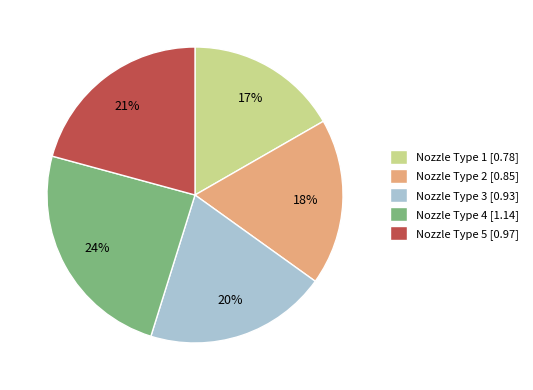

How many slices are in this pie chart?

5